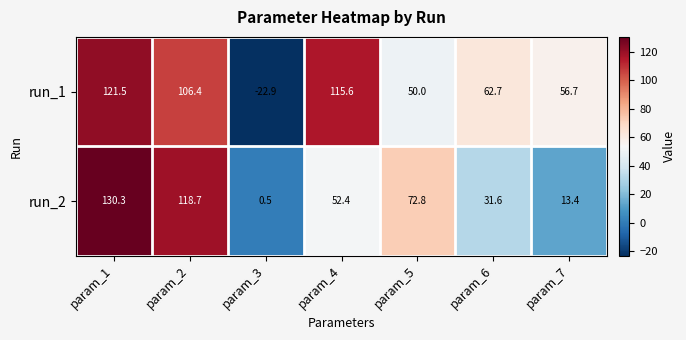

What is the difference between the second highest and second lowest values in the run_2 series?

105.3